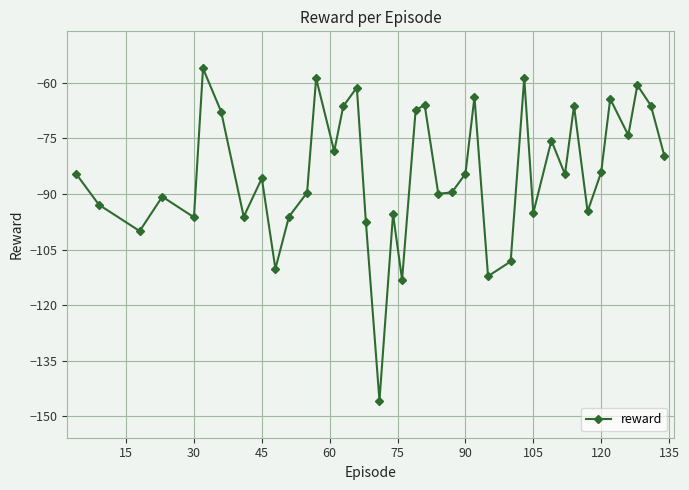

How many distinct data groups are displayed?

1